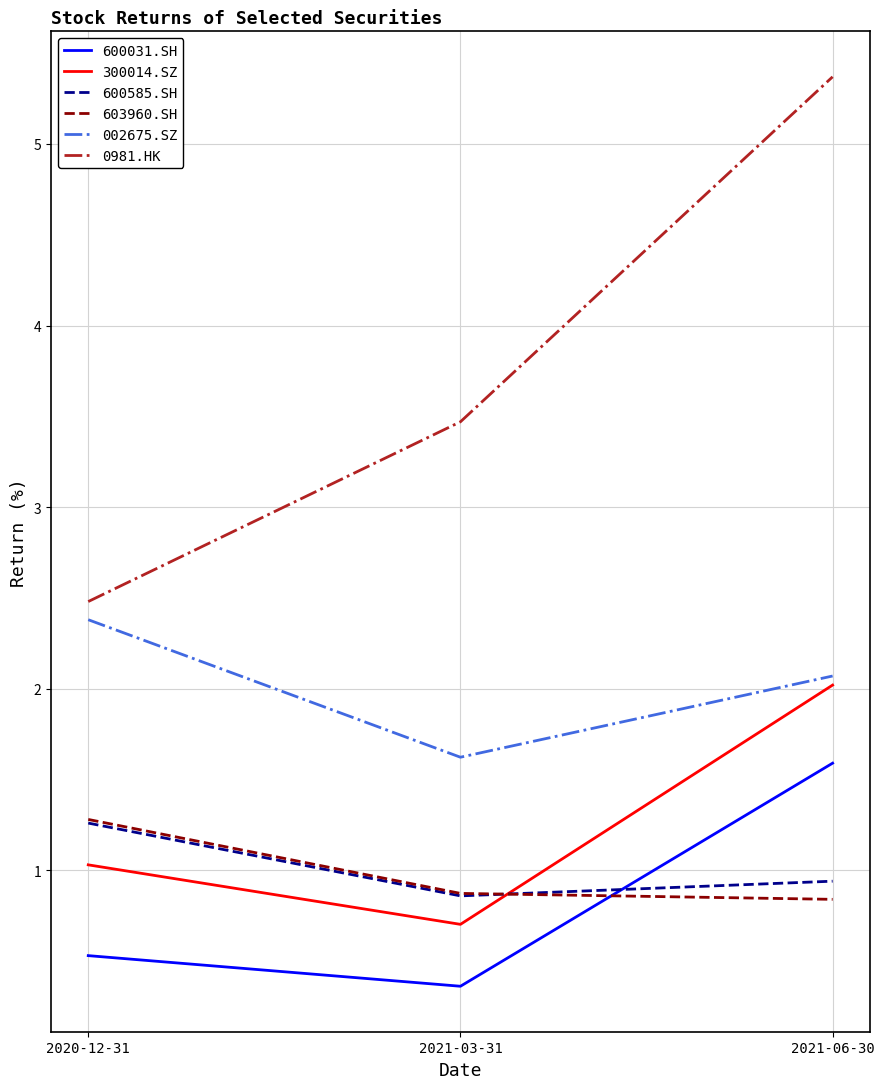

What is the minimum value for 002675.SZ?

1.6